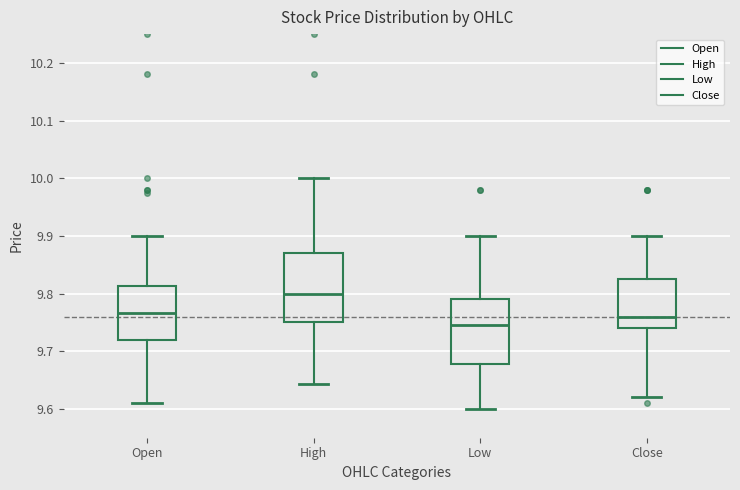

Where is the upper edge of the box for Open on the y-axis? The values are not printed on the chart, so give them approximately, as read against the axis.

9.81